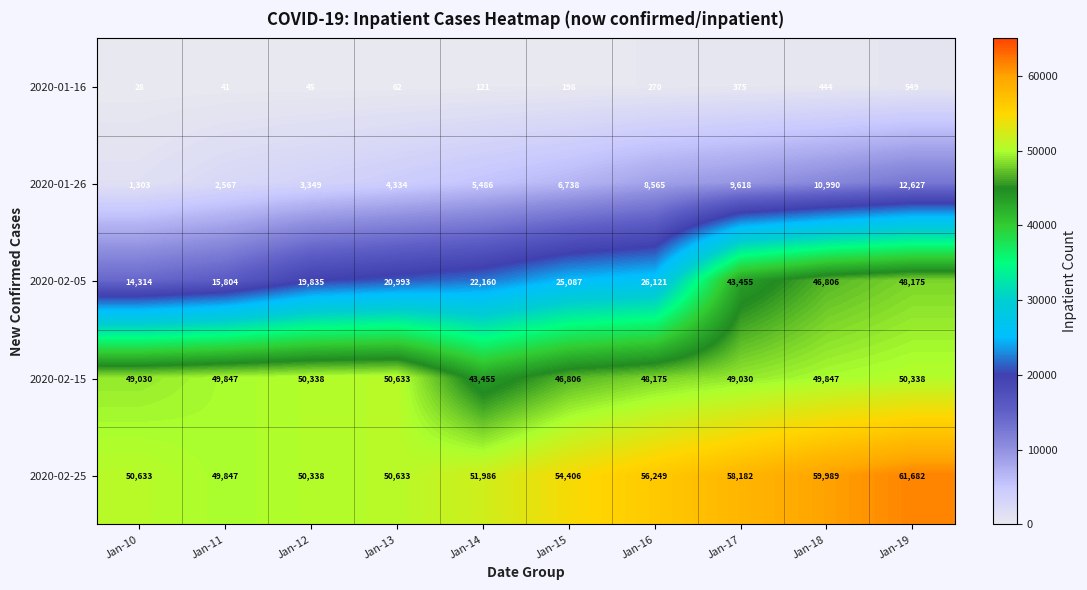

What is the maximum value shown in the chart?

61682